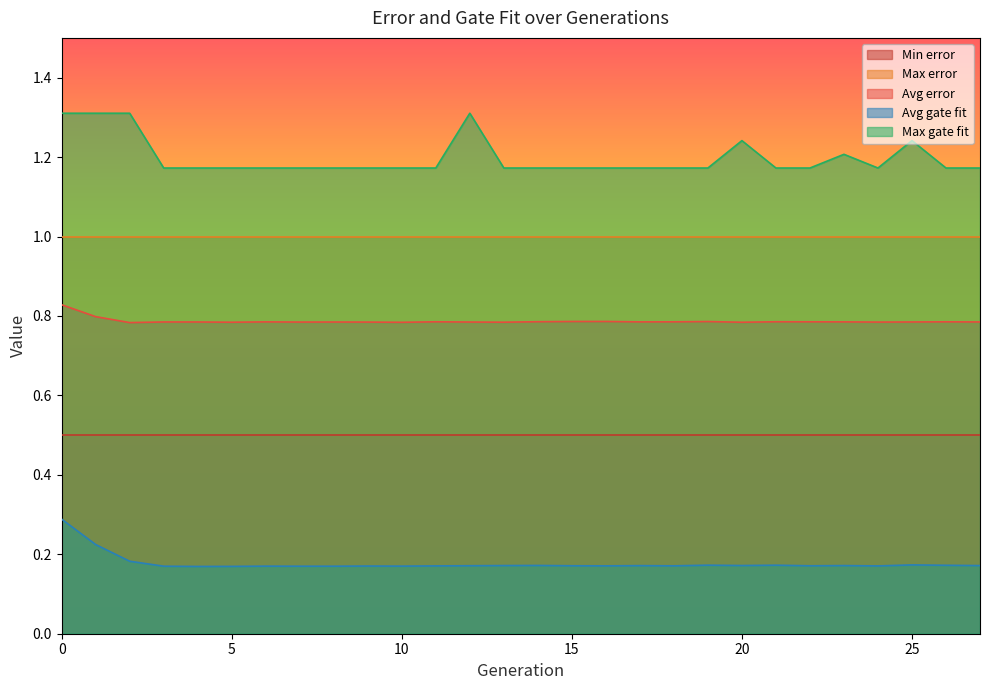

Where is the first local minimum for Max gate fit?

24